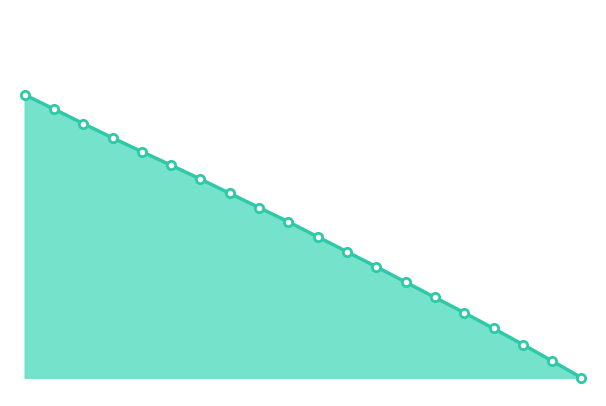

Does the chart display data point markers on the line(s)?

No